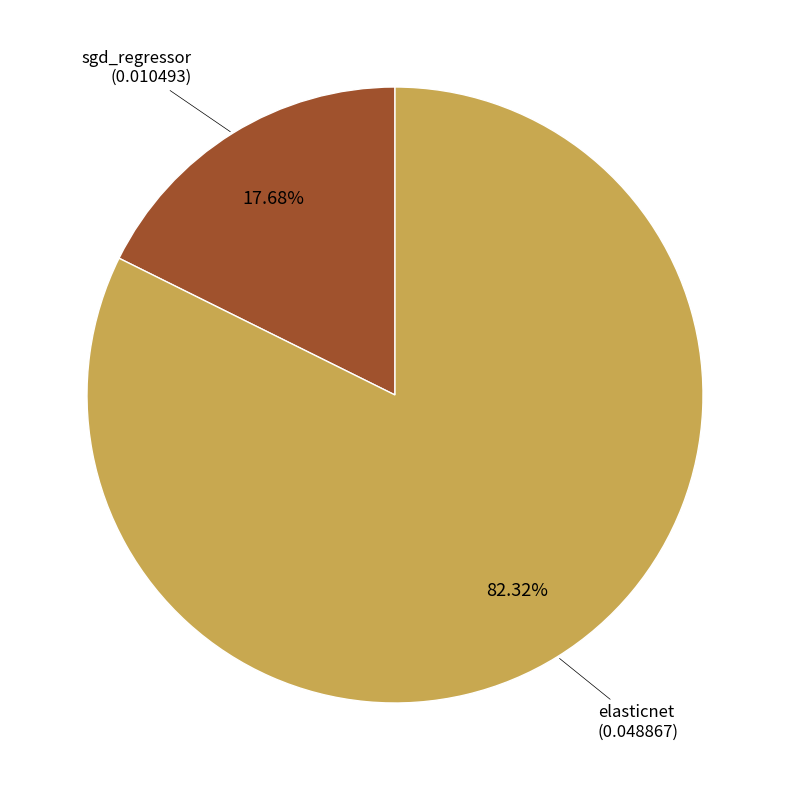

Count the number of slices in the pie.

2